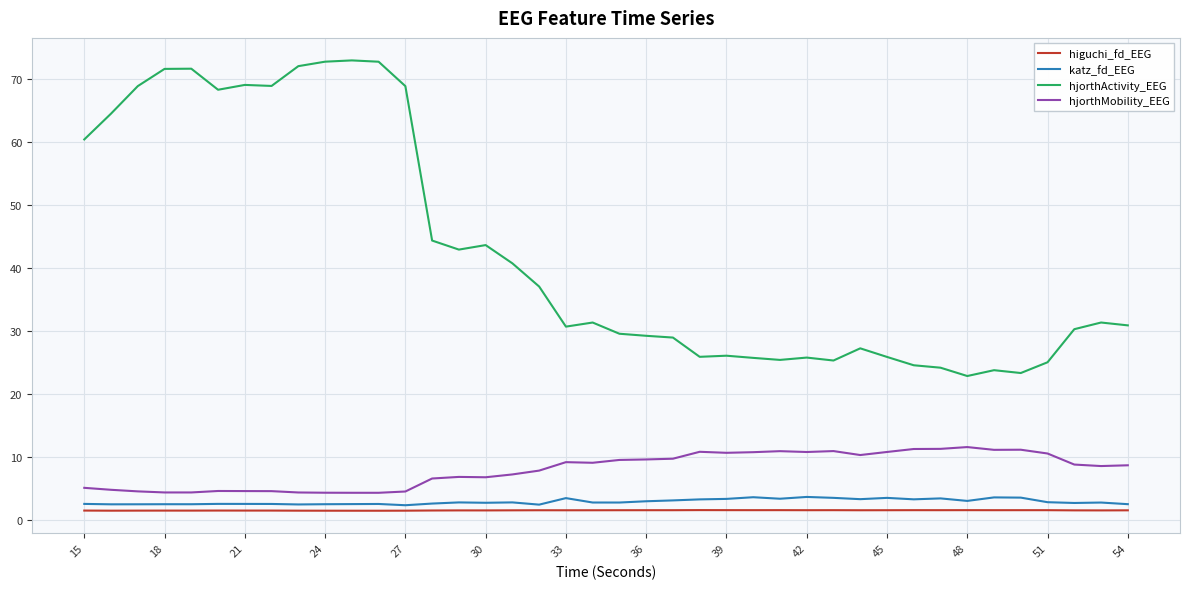

What is the maximum value shown in the chart?

73.0